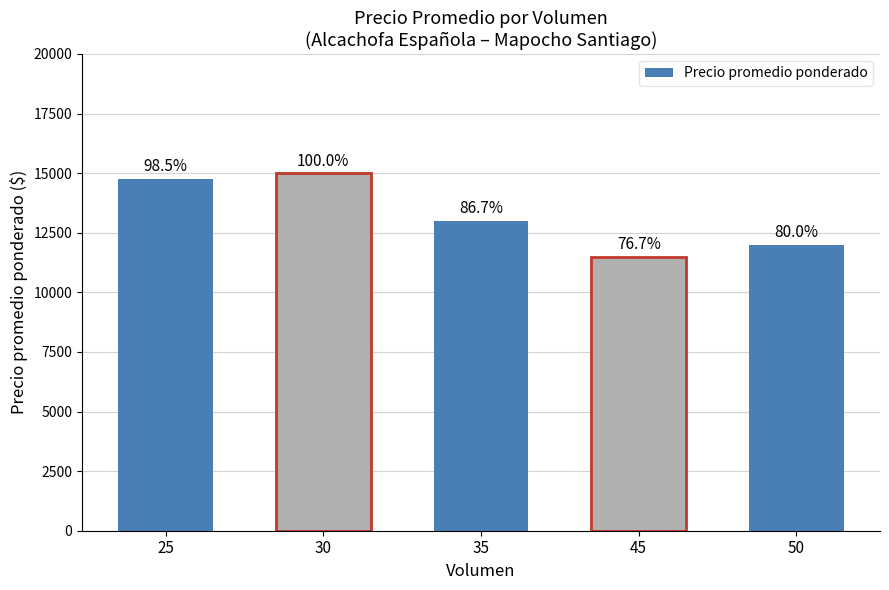

What is the value of the 5th bar from the left?

12000